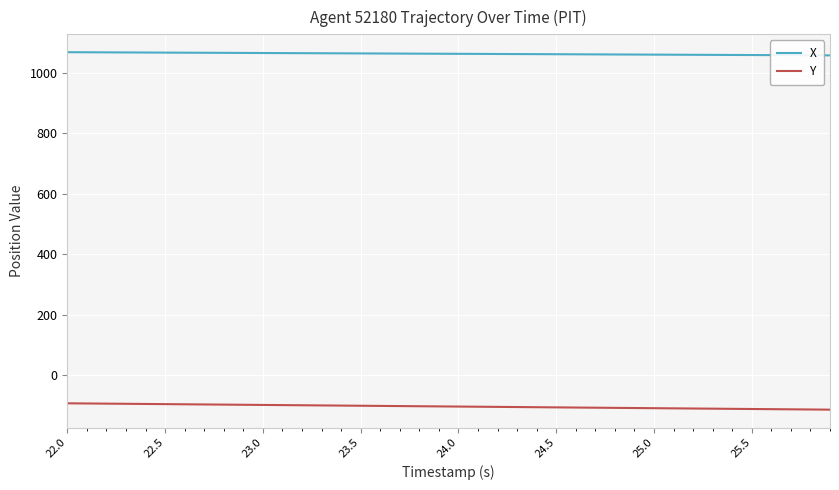

True or false: X and Y intersect in this chart.

False